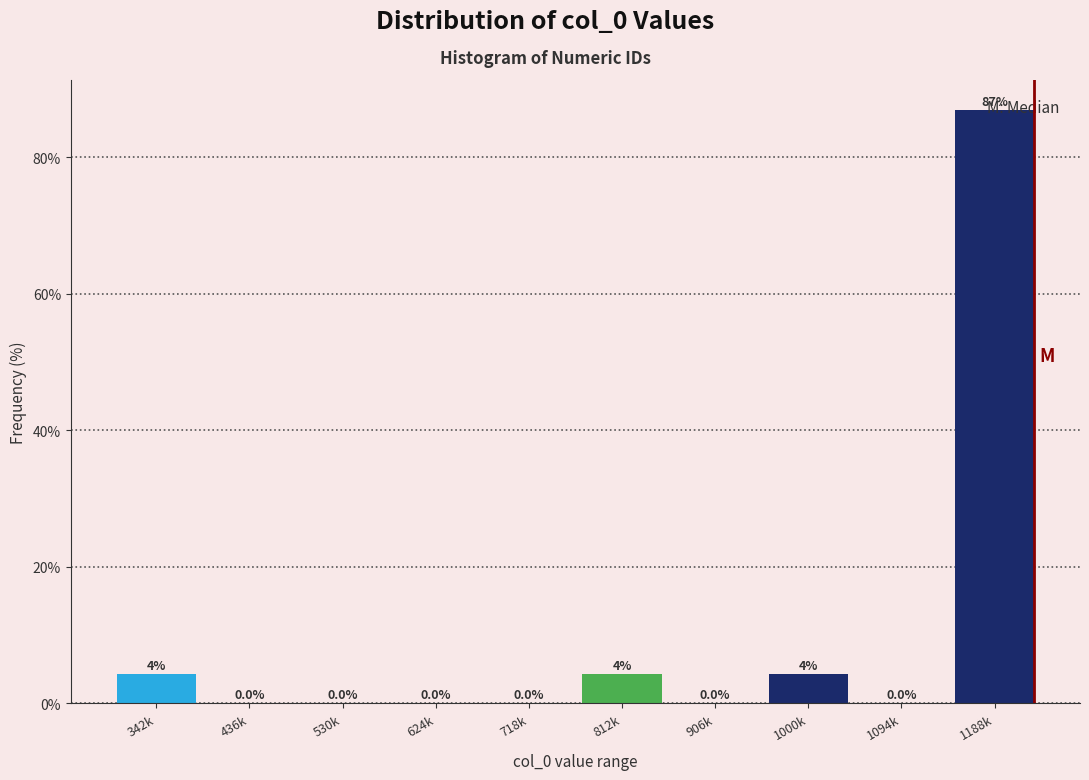

What is the greatest value displayed?

87.0